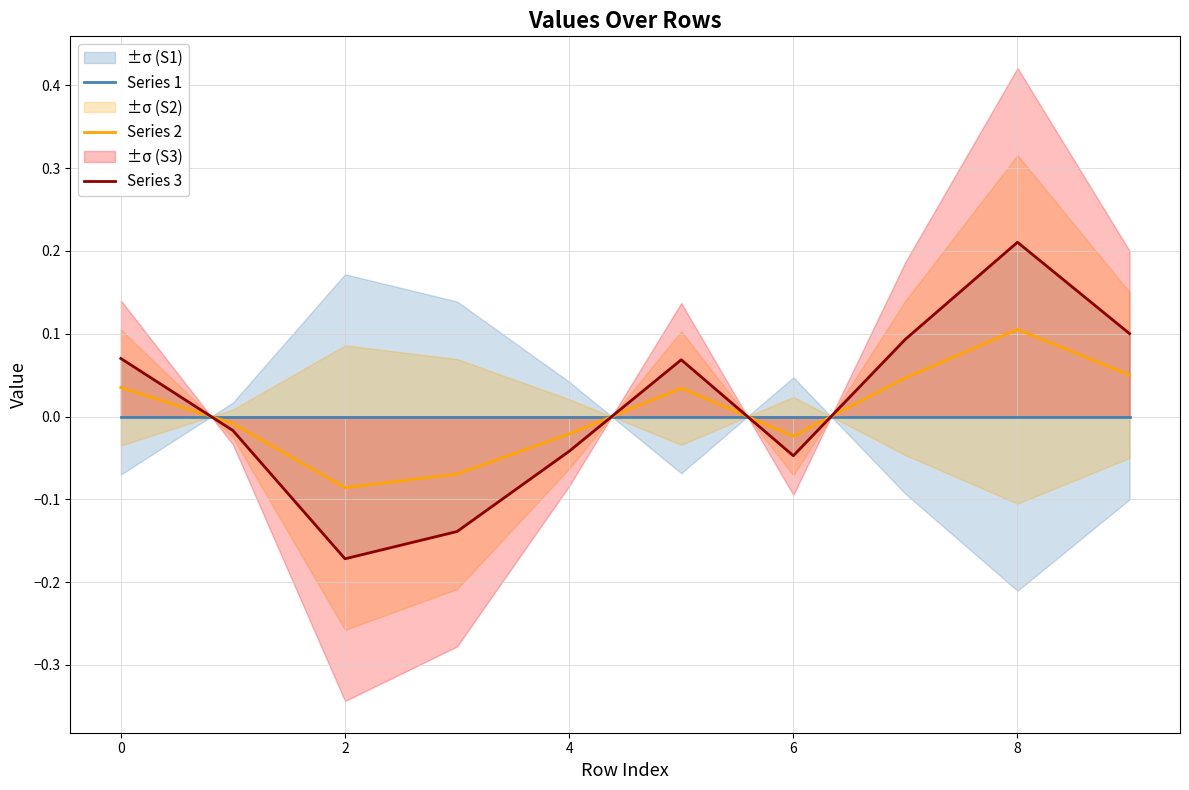

Which category has the highest value in the Series 2 series?

8